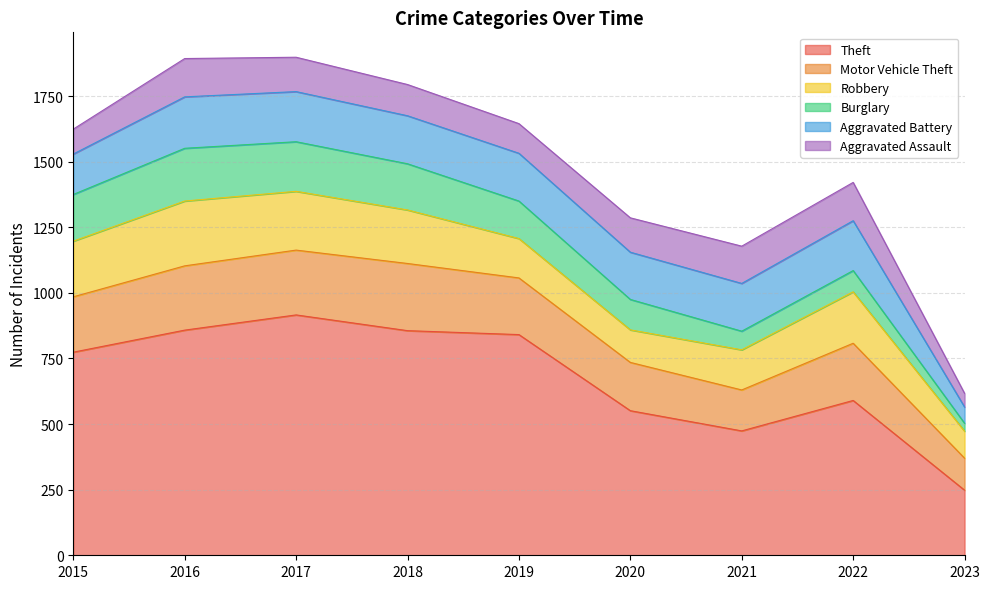

What is the difference between the Burglary values at 2023 and 2016?

171